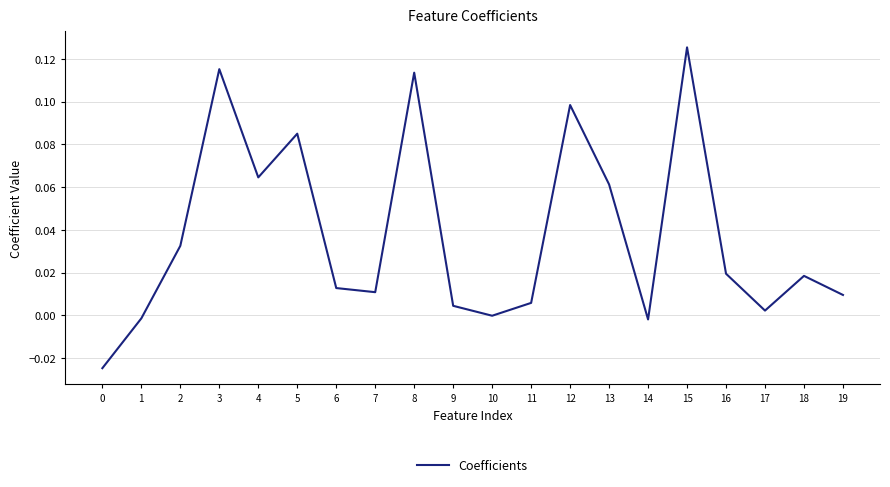

The chart shows a value of 0.1 at 5. True or false?

True